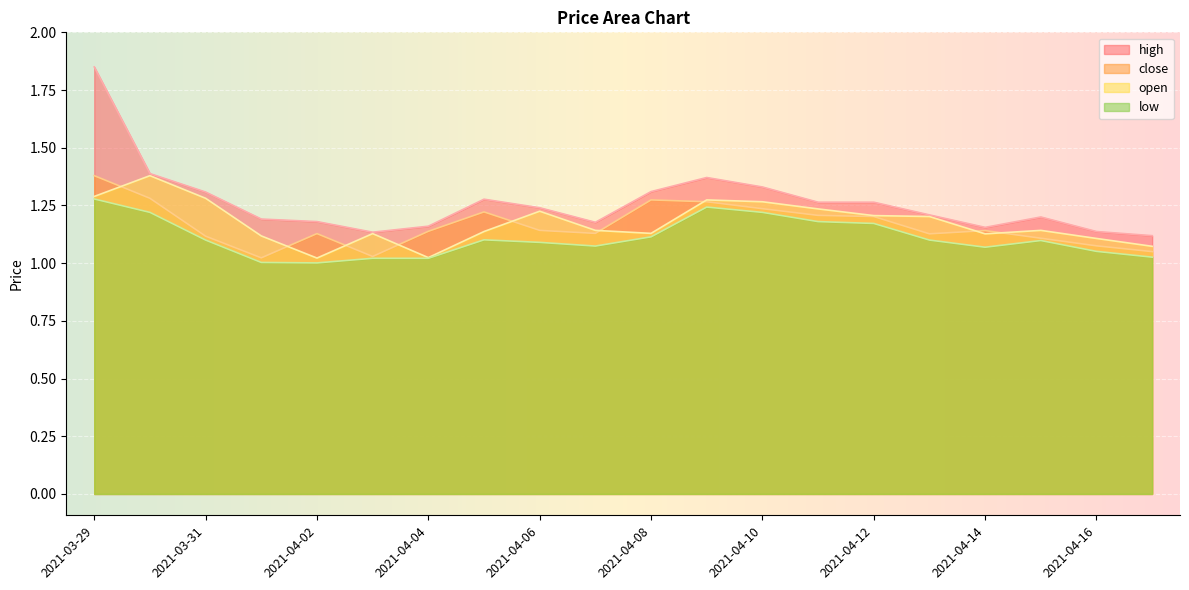

Rank the categories by open value from lowest to highest.

2021-04-02, 2021-04-04, 2021-04-17, 2021-04-16, 2021-04-01, 2021-04-14, 2021-04-03, 2021-04-08, 2021-04-05, 2021-04-07, 2021-04-15, 2021-04-13, 2021-04-12, 2021-04-06, 2021-04-11, 2021-04-10, 2021-04-09, 2021-03-31, 2021-03-29, 2021-03-30